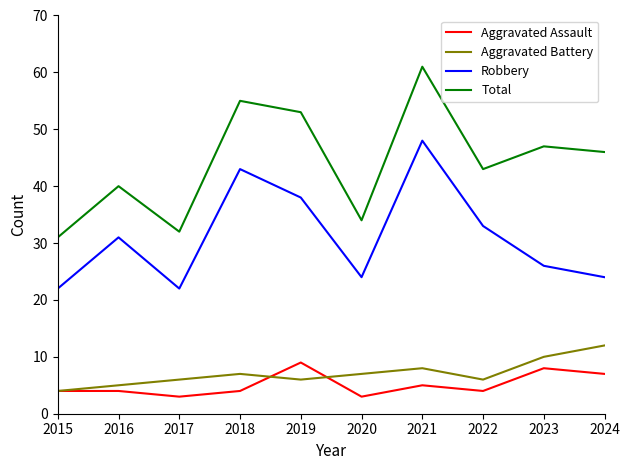

At which category is the sum across all series the highest?

2021